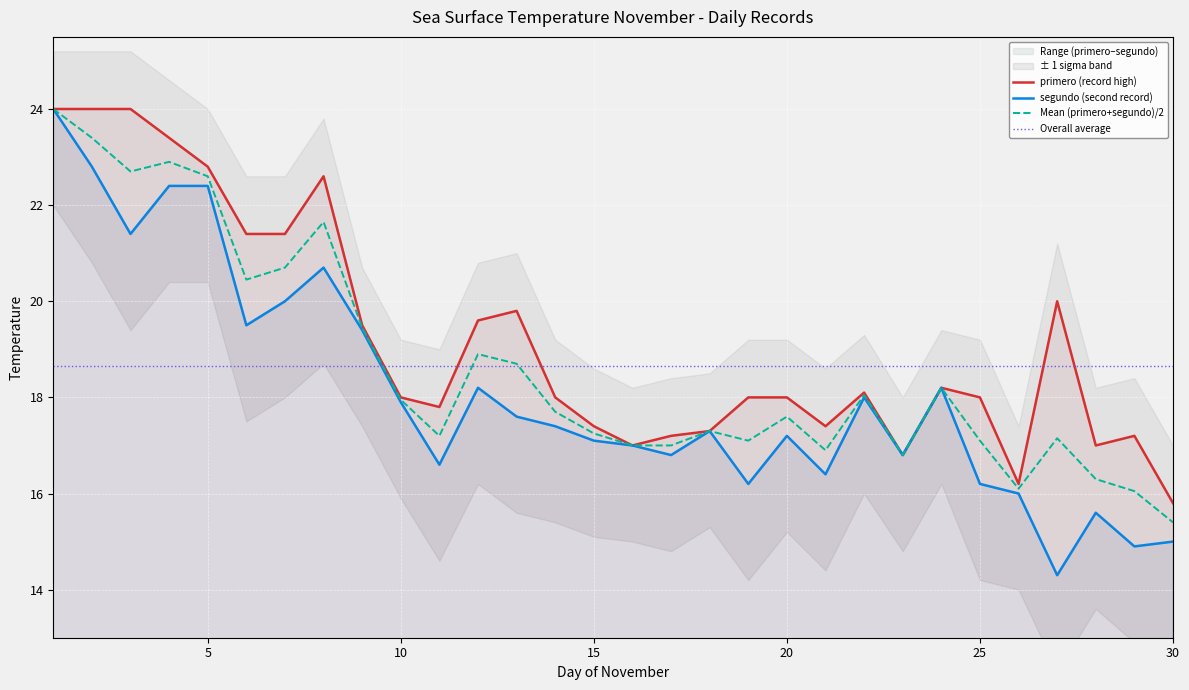

Reading right to left, extract all data points from this chart.

primero (record high): 15.8	17.2	17.0	20.0	16.2	18.0	18.2	16.8	18.1	17.4	18.0	18.0	17.3	17.2	17.0	17.4	18.0	19.8	19.6	17.8	18.0	19.5	22.6	21.4	21.4	22.8	23.4	24.0	24.0	24.0
segundo (second record): 15.0	14.9	15.6	14.3	16.0	16.2	18.2	16.8	18.0	16.4	17.2	16.2	17.3	16.8	17.0	17.1	17.4	17.6	18.2	16.6	17.9	19.4	20.7	20.0	19.5	22.4	22.4	21.4	22.8	24.0
Mean (primero+segundo)/2: 15.4	16.1	16.3	17.1	16.1	17.1	18.2	16.8	18.1	16.9	17.6	17.1	17.3	17.0	17.0	17.2	17.7	18.7	18.9	17.2	17.9	19.4	21.6	20.7	20.4	22.6	22.9	22.7	23.4	24.0
Overall average: 18.7	18.7	18.7	18.7	18.7	18.7	18.7	18.7	18.7	18.7	18.7	18.7	18.7	18.7	18.7	18.7	18.7	18.7	18.7	18.7	18.7	18.7	18.7	18.7	18.7	18.7	18.7	18.7	18.7	18.7